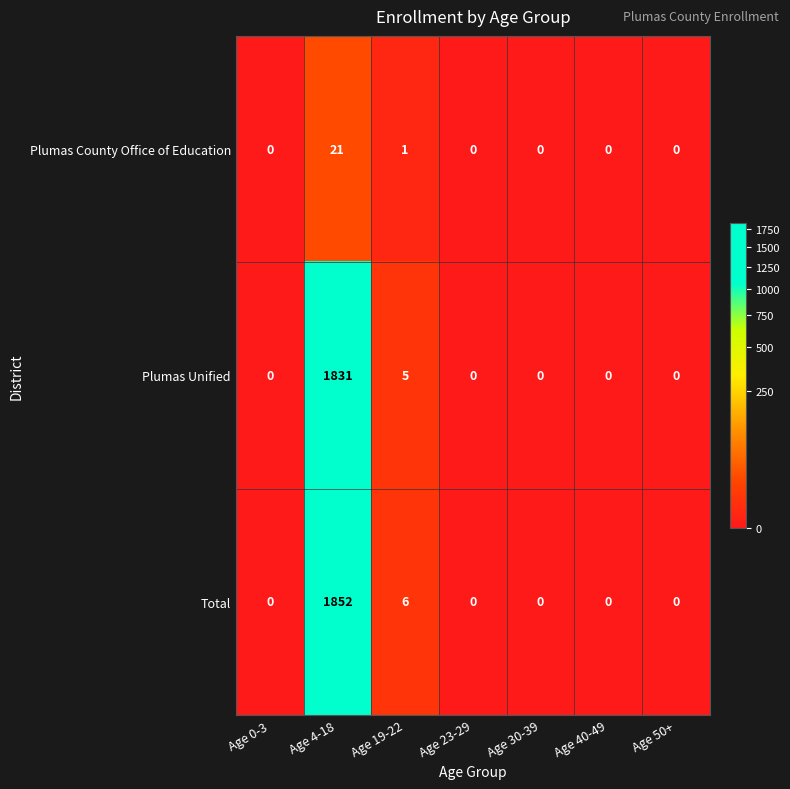

True or false: Total has a value of 1852 at Age 4-18.

True